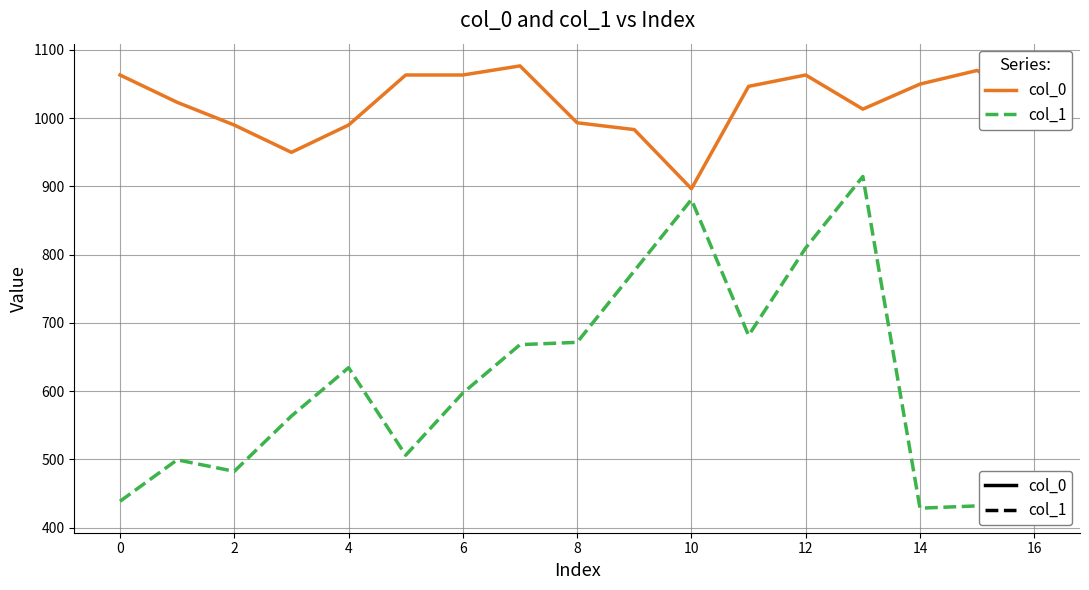

Between 8 and 10, which series saw the biggest shift?

col_1